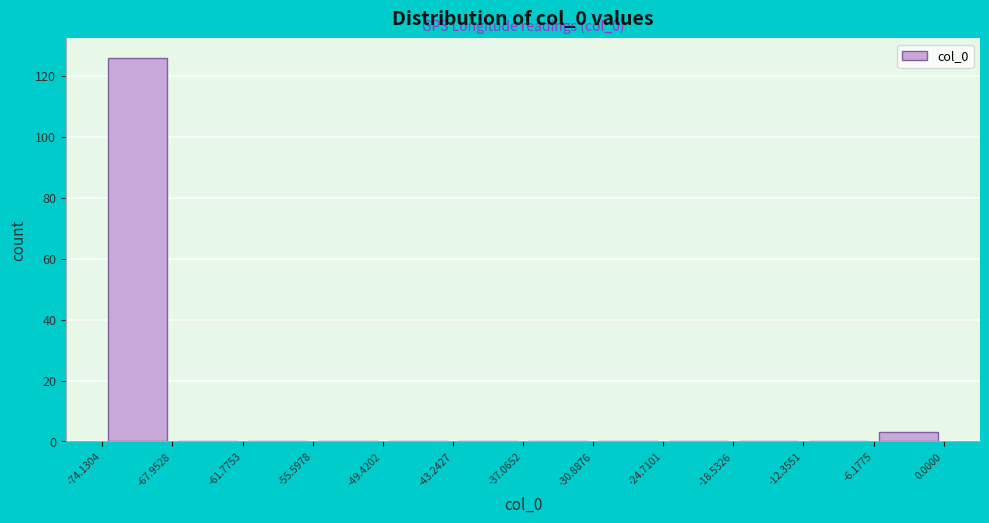

Over which range of the x-axis is the bar tallest?

-74.1304 to -67.9528